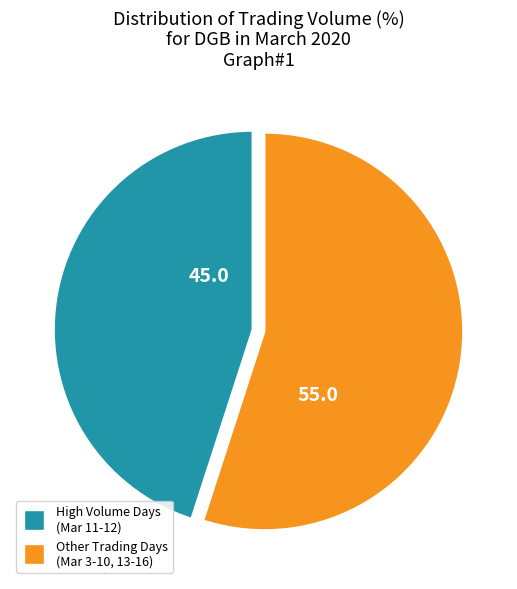

Rank the categories by value from highest to lowest.

Other Trading Days (Mar 3-10, 13-16), High Volume Days (Mar 11-12)